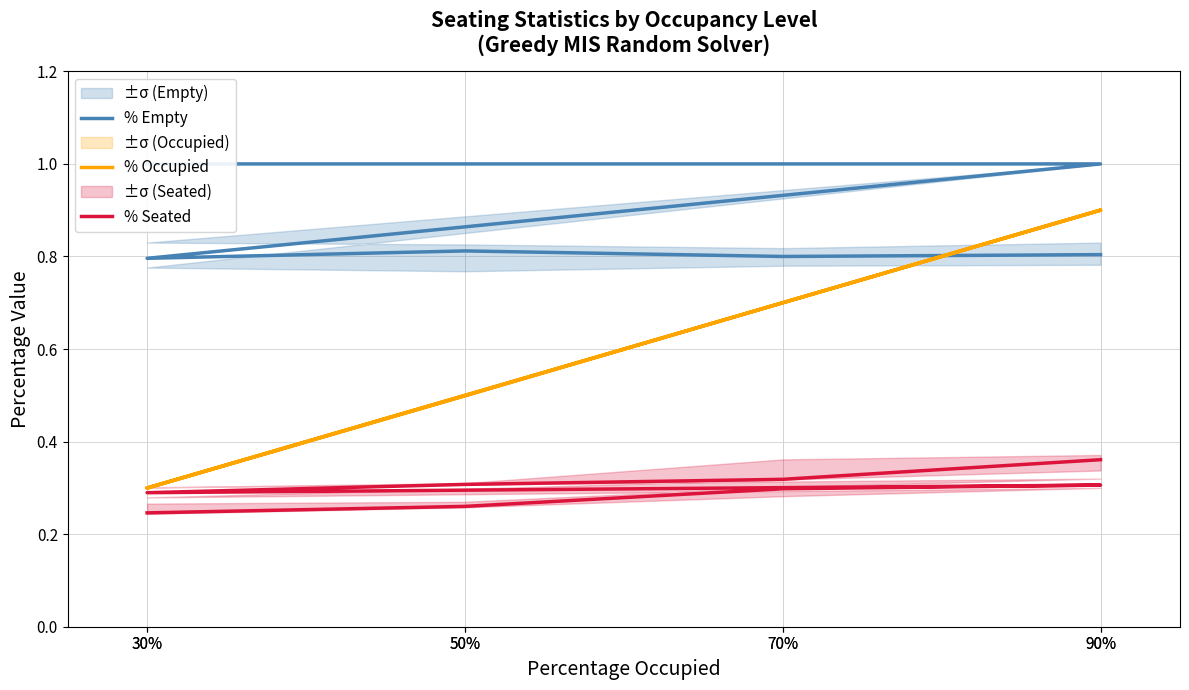

True or false: % Seated and % Occupied intersect in this chart.

False